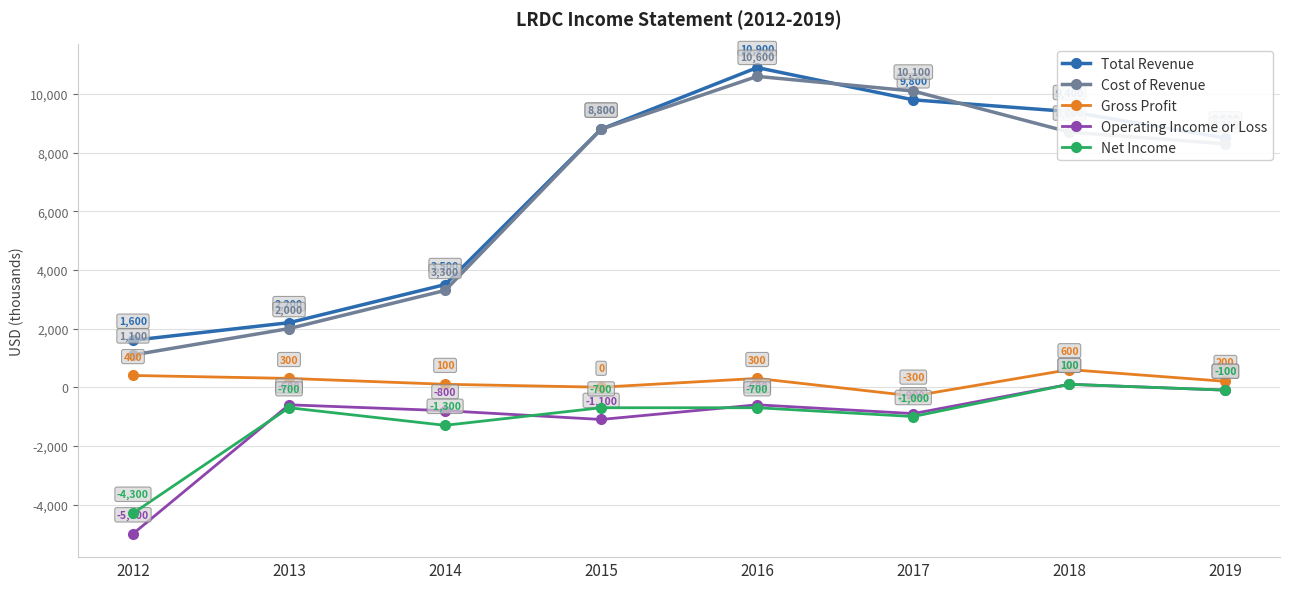

Where is Operating Income or Loss nearest to the value -2450?

2015